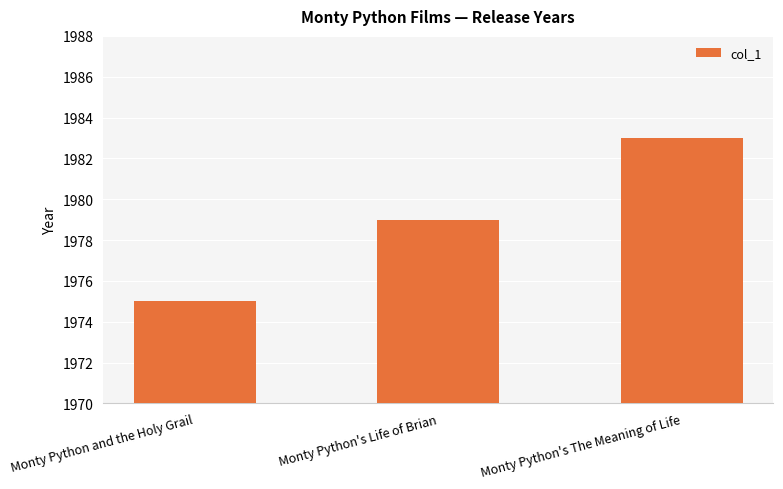

What is the difference between the maximum and second lowest values?

4